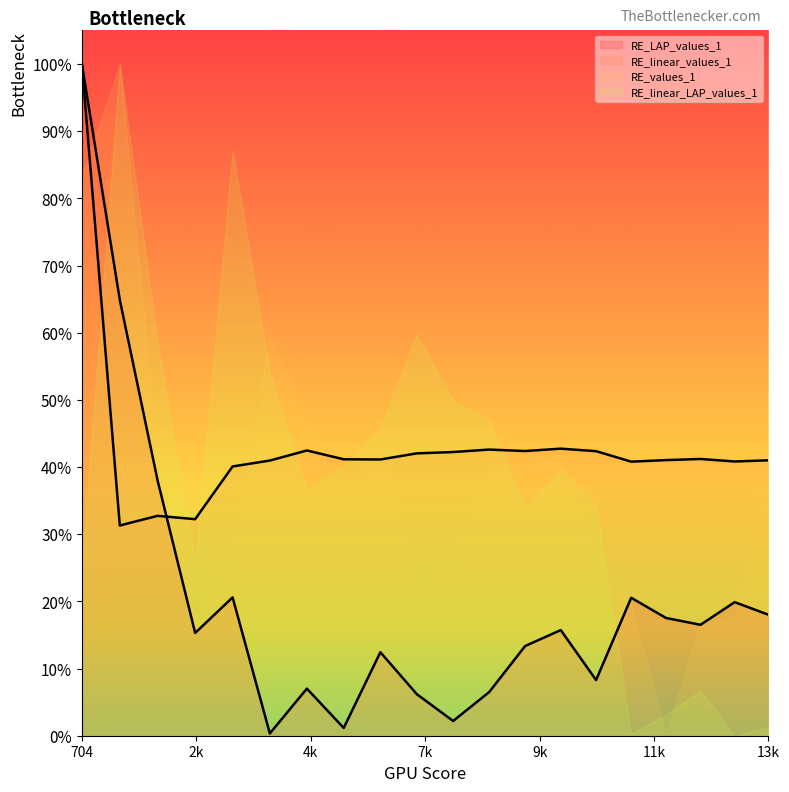

What are all the series names shown in the legend?

RE_LAP_values_1, RE_linear_values_1, RE_values_1, RE_linear_LAP_values_1